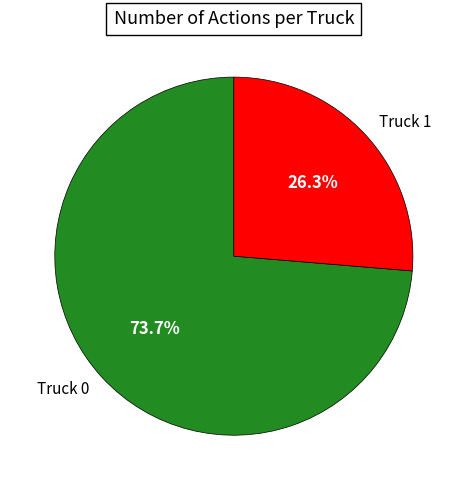

Combined, do Truck 0 and Truck 1 account for over 50%?

Yes